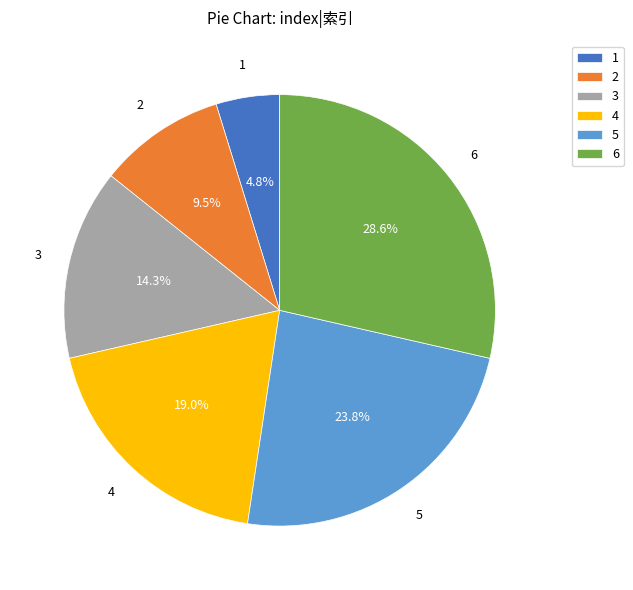

Which has a higher value, 5 or 3?

5